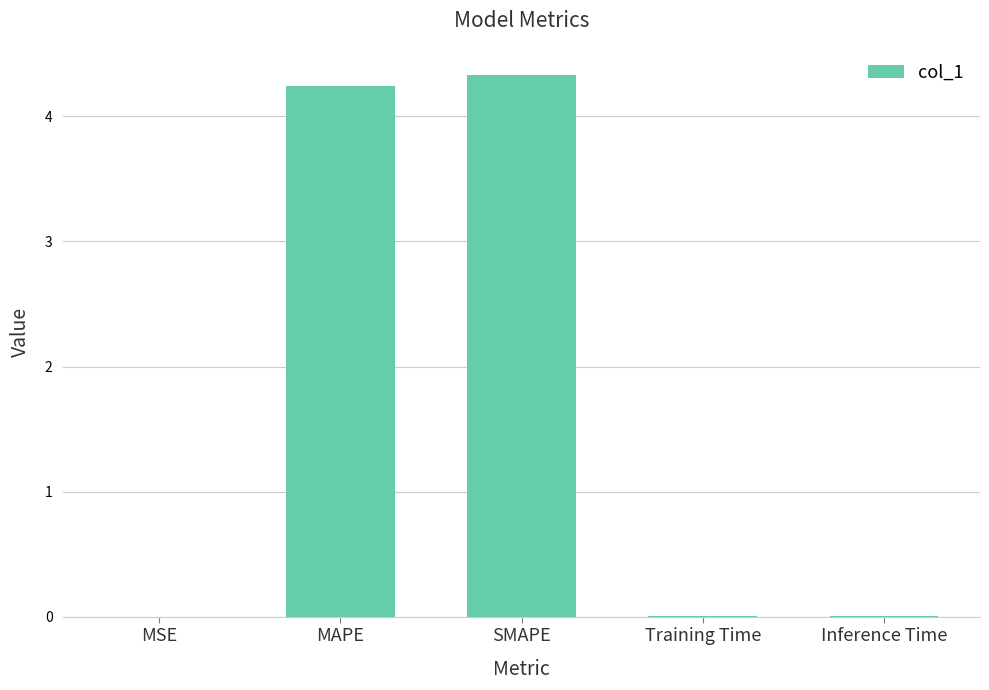

What is the sum of all values?

8.6